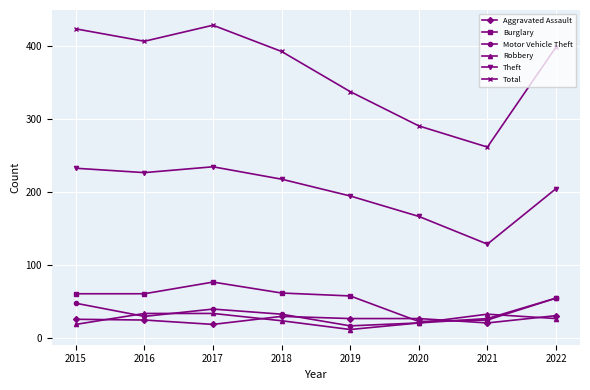

Is it true that Motor Vehicle Theft equals 6 at 2021?

False